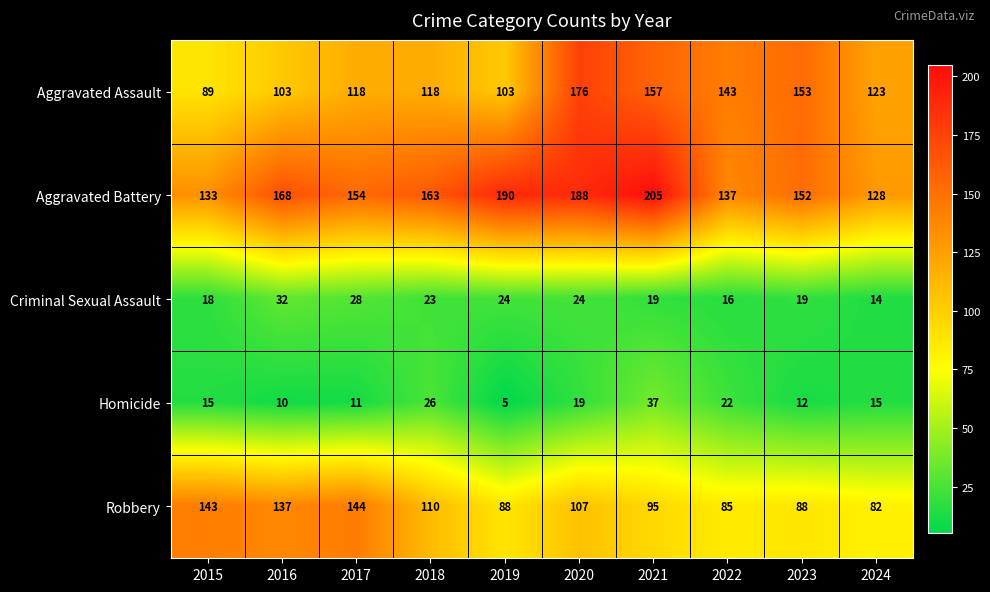

The Homicide series shows 26 at 2015. True or false?

False